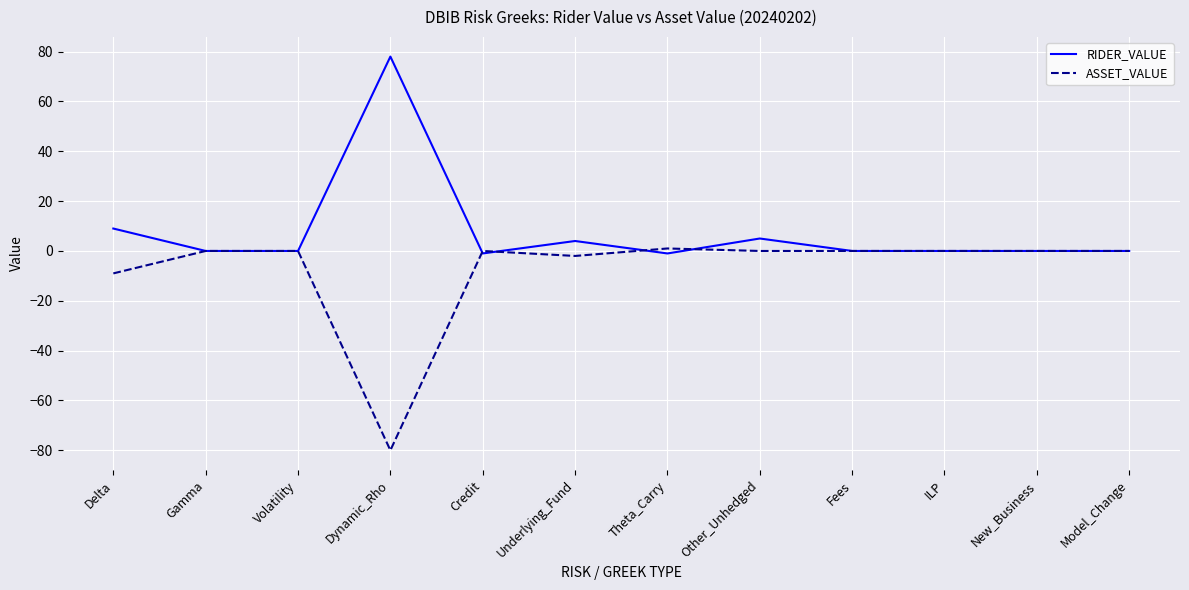

What is the greatest value displayed?

78